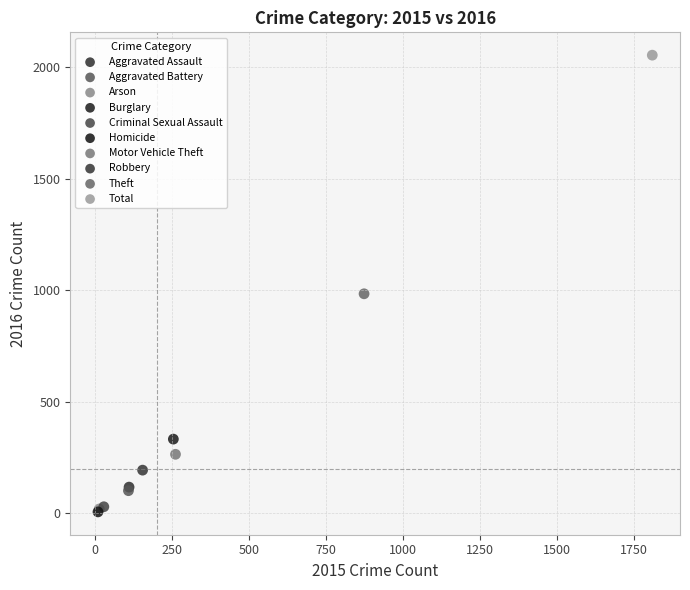

What are all the series names shown in the legend?

Aggravated Assault, Aggravated Battery, Arson, Burglary, Criminal Sexual Assault, Homicide, Motor Vehicle Theft, Robbery, Theft, Total